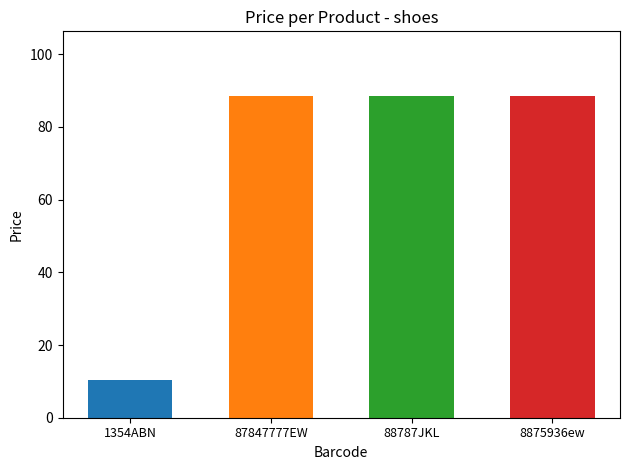

What is the ratio of the value at 88787JKL to the value at 8875936ew?

1.0